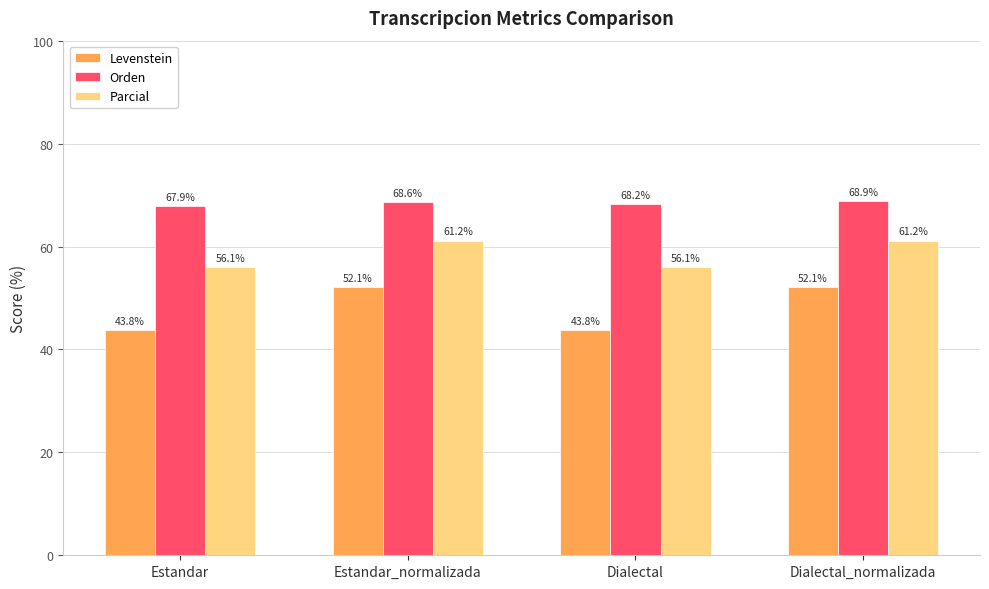

List the labels in order of Orden value, largest first.

Dialectal_normalizada, Estandar_normalizada, Dialectal, Estandar